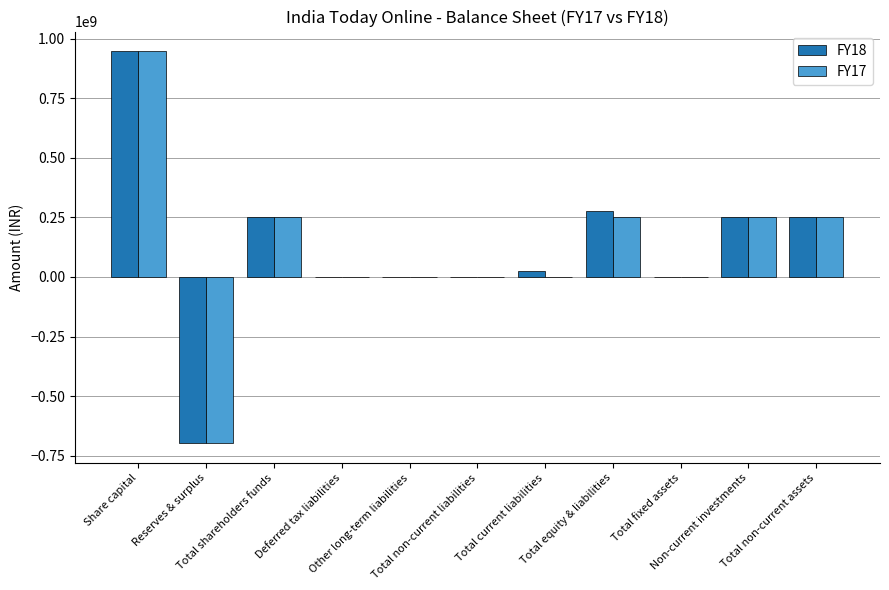

The FY17 series shows 0 at Total non-current liabilities. True or false?

True